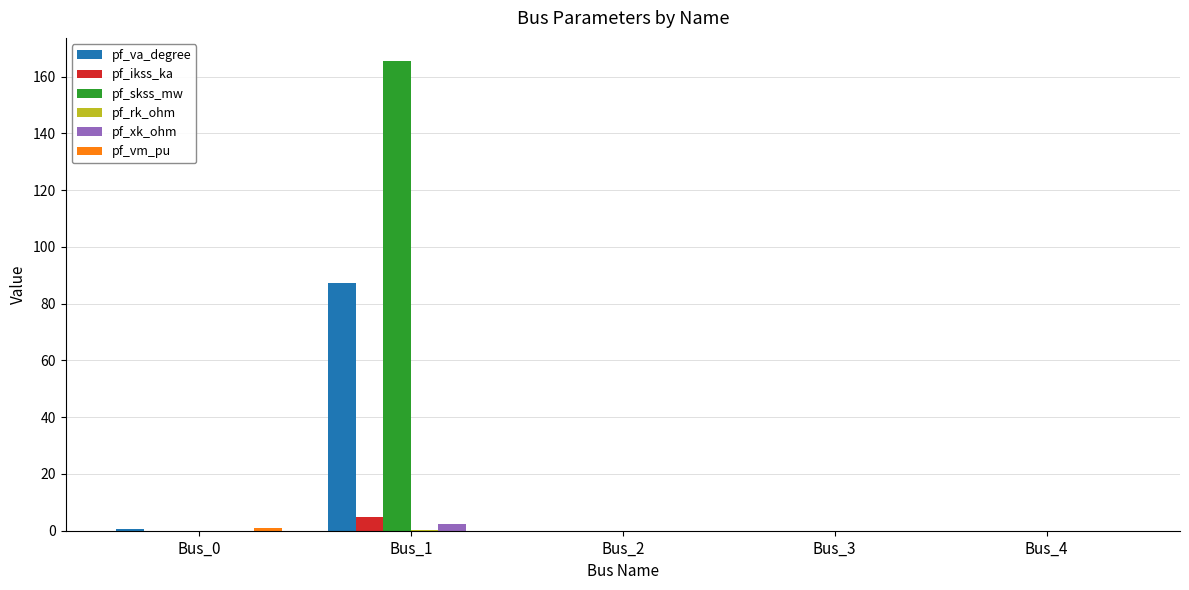

Which label corresponds to the largest value in the chart?

Bus_1